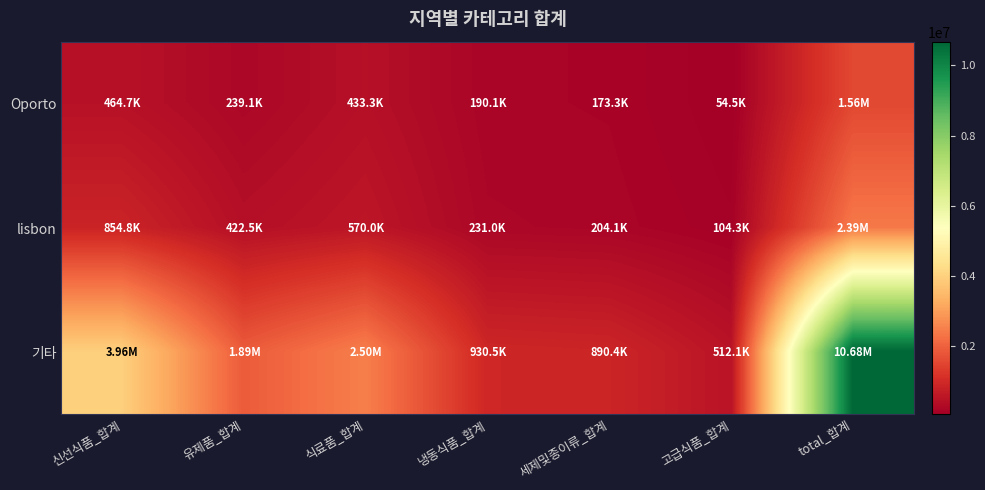

Reading left to right, what are all the values shown in this chart?

Oporto: 신선식품_합계=464721	유제품_합계=239144	식료품_합계=433274	냉동식품_합계=190132	세제및종이류_합계=173311	고급식품_합계=54506	total_합계=1555088
lisbon: 신선식품_합계=854833	유제품_합계=422454	식료품_합계=570037	냉동식품_합계=231026	세제및종이류_합계=204136	고급식품_합계=104327	total_합계=2386813
기타: 신선식품_합계=3960577	유제품_합계=1888759	식료품_합계=2495251	냉동식품_합계=930492	세제및종이류_합계=890410	고급식품_합계=512110	total_합계=10677599